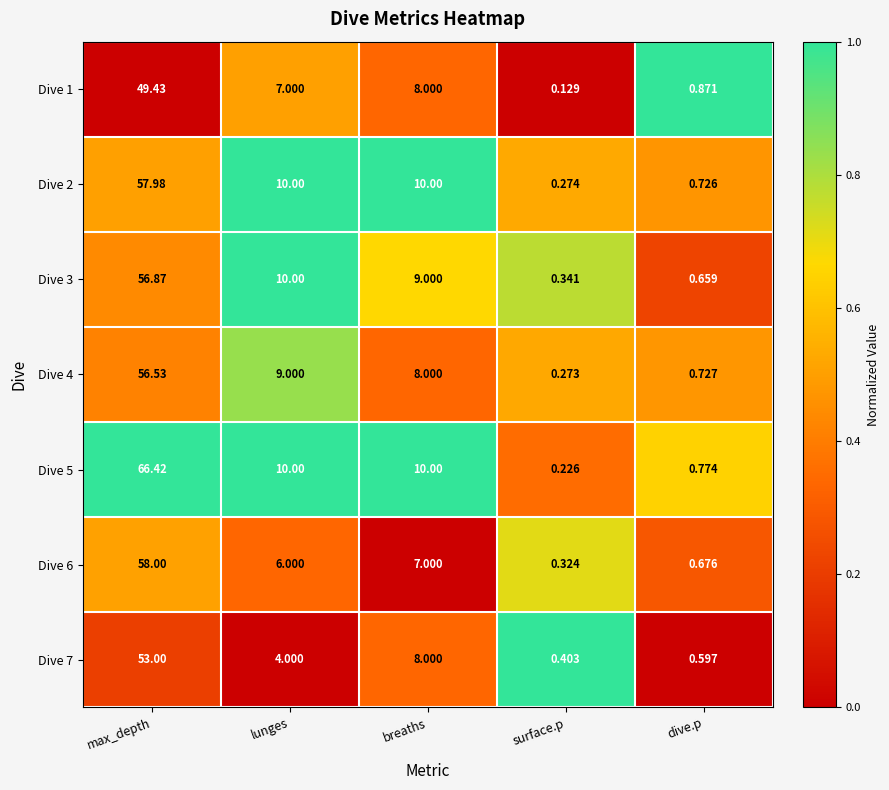

How many categories are shown in the chart?

5